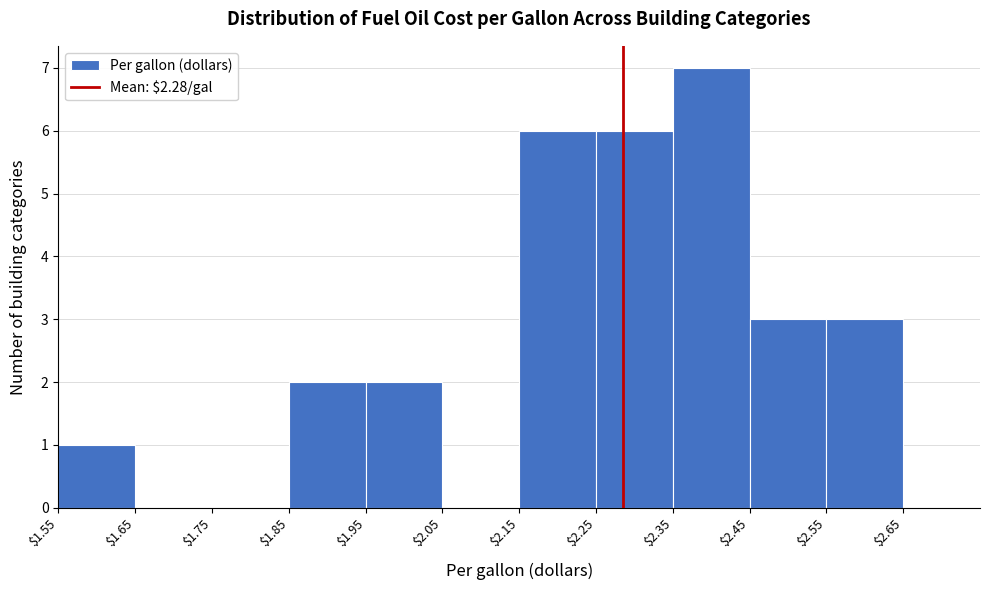

Which range on the x-axis has the tallest bar?

$2.35 to $2.45